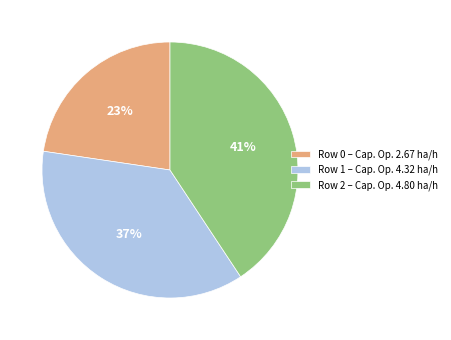

What percentage is the Row 0 – Cap. Op. 2.67 ha/h slice, to the nearest percent?

23%